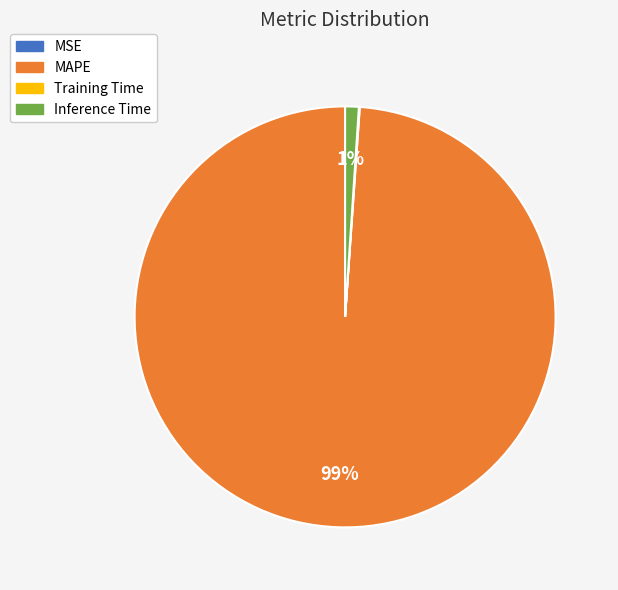

What is the largest slice in the pie chart?

MAPE